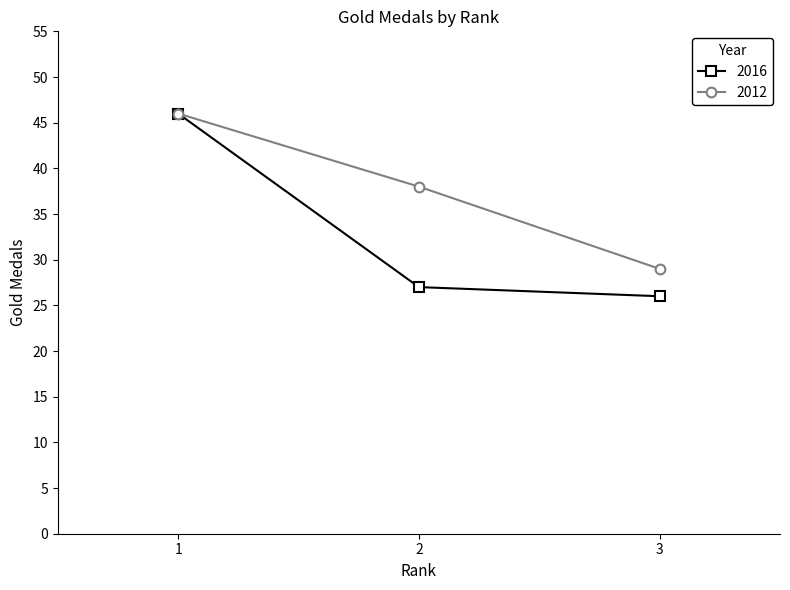

Does the chart have visible grid lines?

No